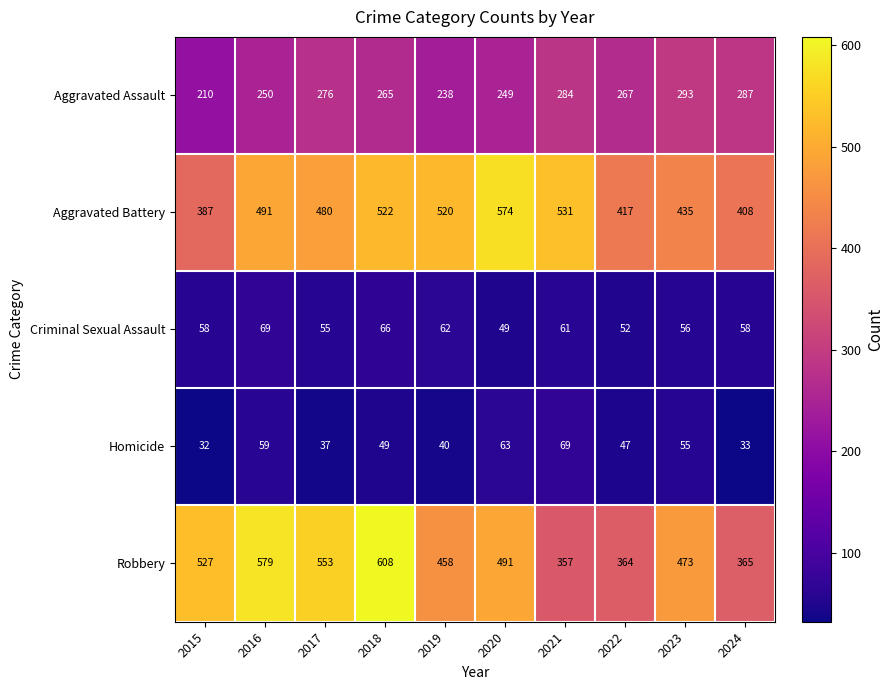

Count the number of data series in this chart.

5